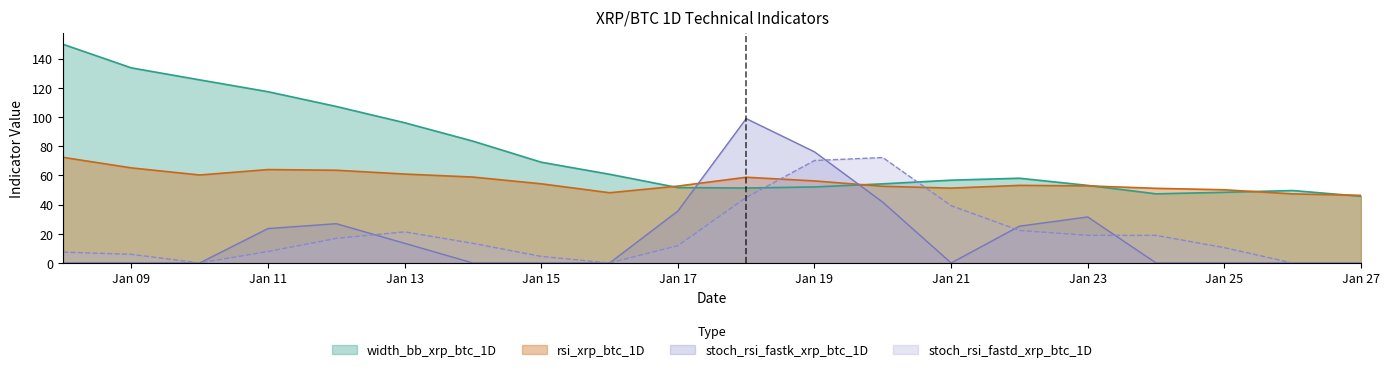

Count the number of categories in the chart.

20